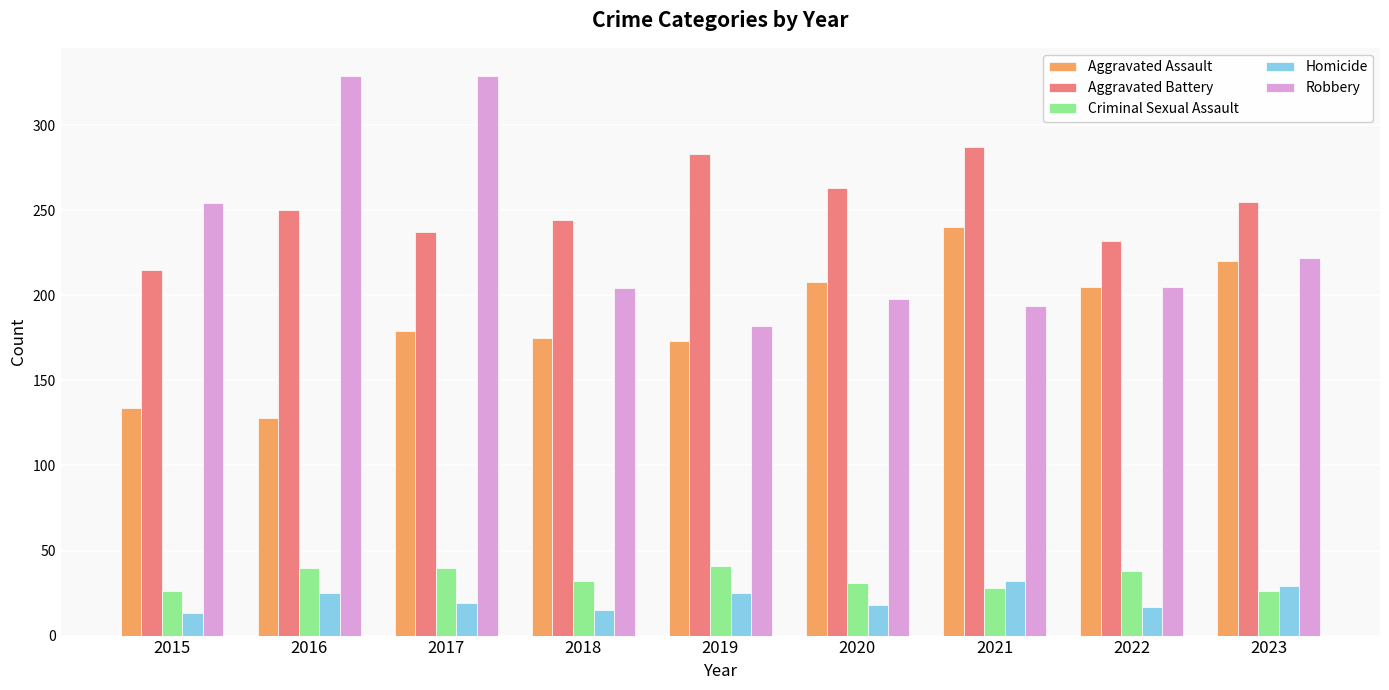

What is the value of the Criminal Sexual Assault bar at the 3rd from the left?

40